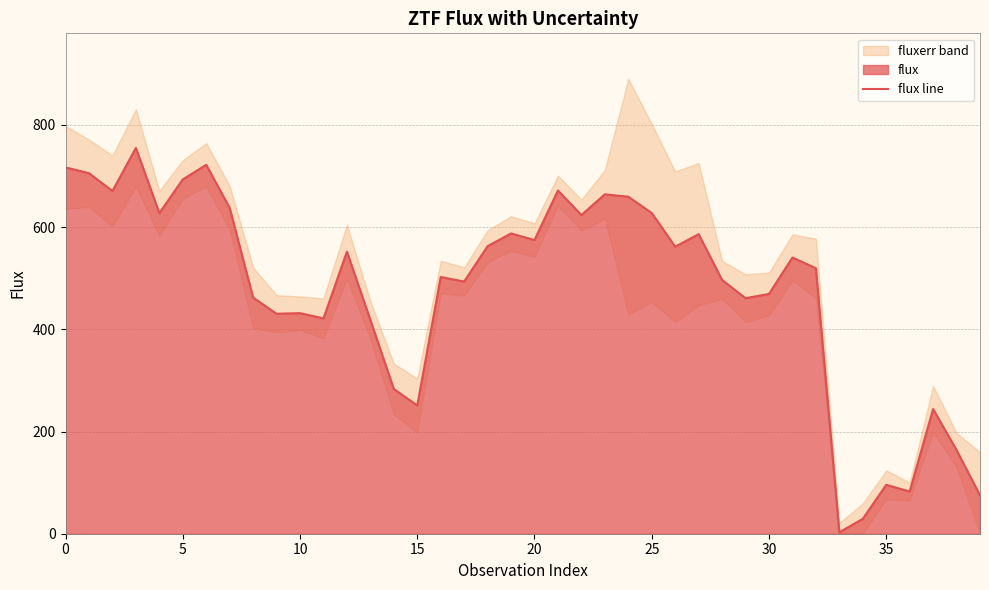

Where is the data nearest to the value 378?

13